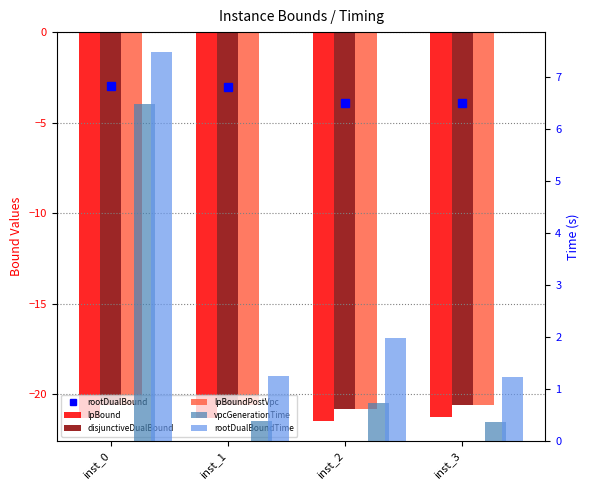

Rank the series at inst_2 from lowest to highest value.

lpBound, lpBoundPostVpc, disjunctiveDualBound, rootDualBound, vpcGenerationTime, rootDualBoundTime